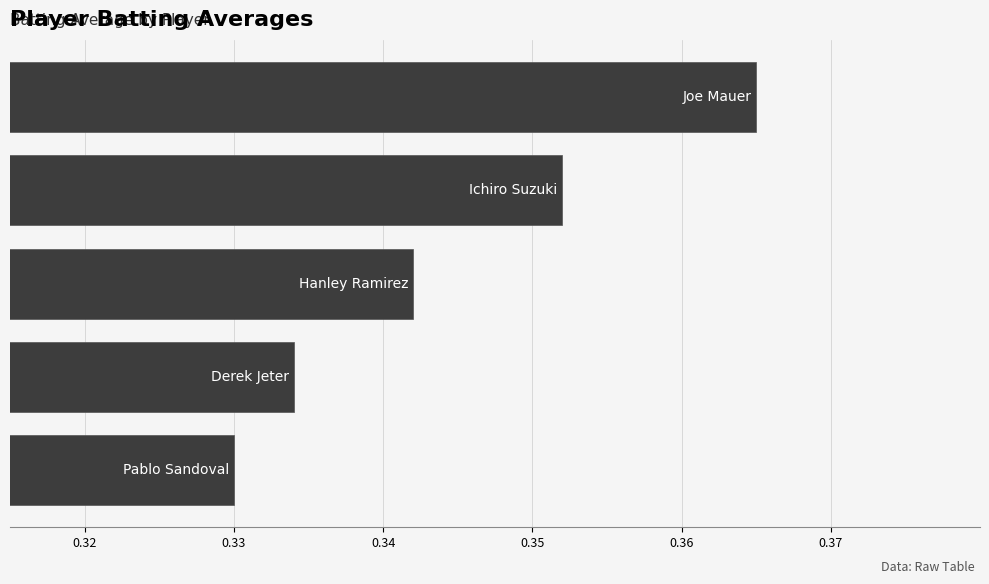

Does the chart contain stacked bars?

No